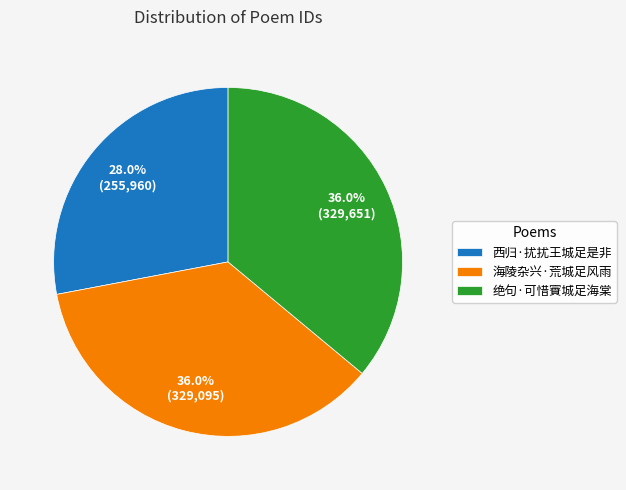

Is it true that 西归·扰扰王城足是非 is 42% of the pie?

False